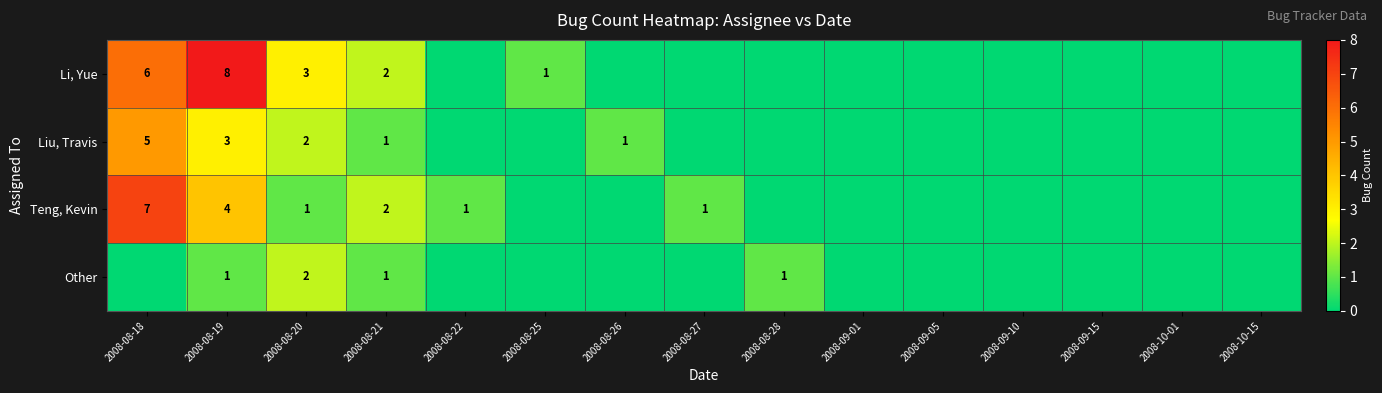

Is it true that Teng, Kevin equals 2 at 2008-08-21?

True